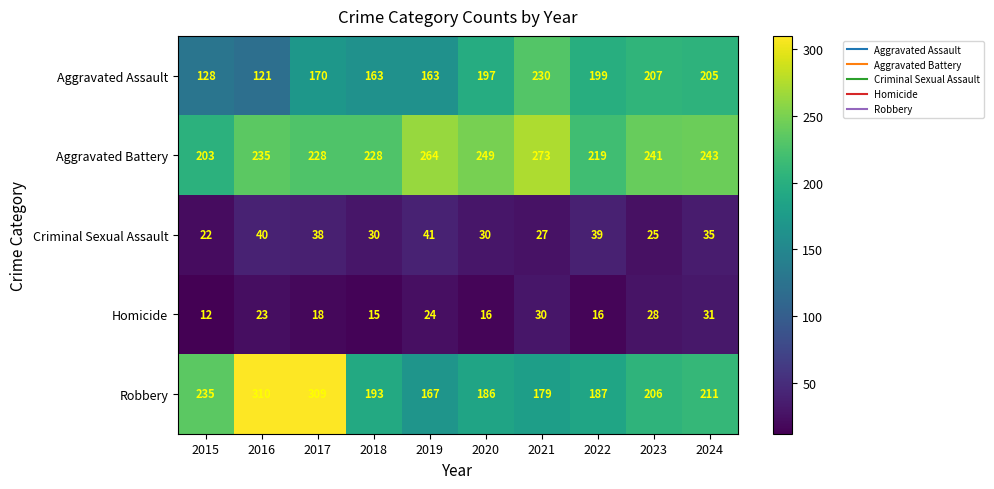

True or false: Robbery has a value of 179 at 2021.

True